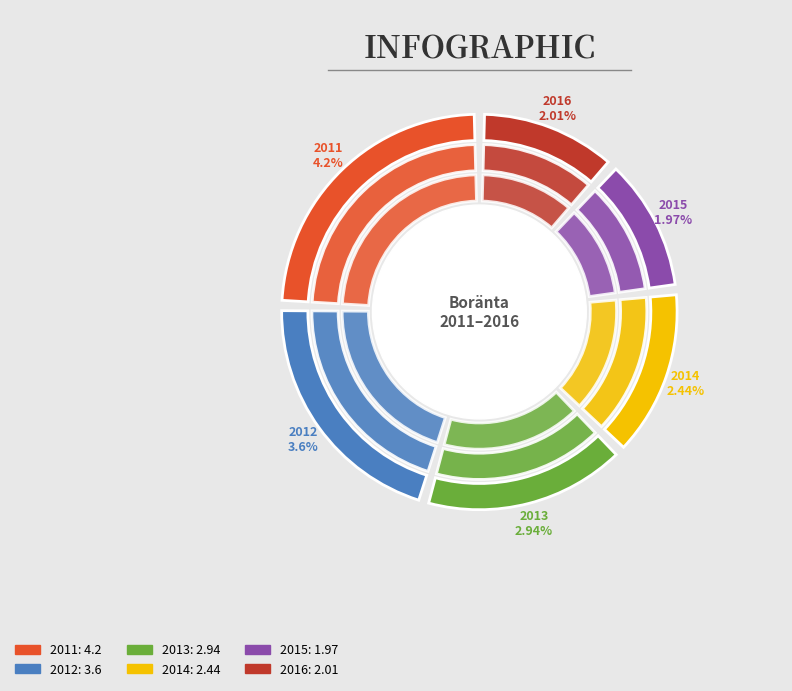

Is there any slice that represents more than half of the pie?

No